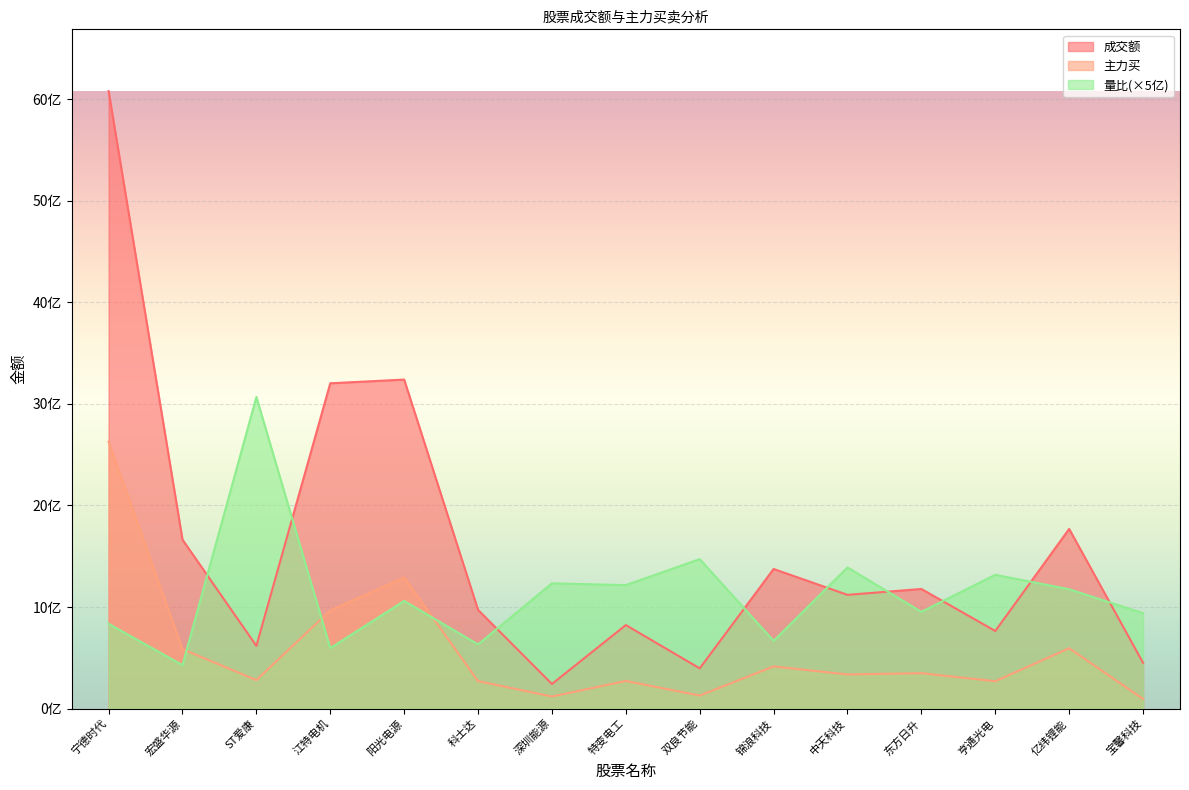

Reading left to right, transcribe all the data shown in this chart.

成交额: 6079407754.0	1663552492.0	617872478.0	3202752542.0	3239391524.0	972523029.0	242724511.0	822891536.0	396410573.0	1374801995.0	1120172698.0	1177915786.0	764214906.0	1769093355.0	450865903.0
主力买: 2627492156.0	585606649.0	281033663.0	966985542.0	1291412543.0	270655207.0	119400583.0	272545430.0	128988008.0	415481478.0	336351904.0	348880002.0	269781525.0	594834736.0	95427921.0
量比: 835230000.0	428520500.0	3068185000.0	595980000.0	1060145000.0	632165000.0	1233570000.0	1216080000.0	1471770000.0	667405000.0	1389525000.0	953555000.0	1317555000.0	1175280000.0	939400000.0